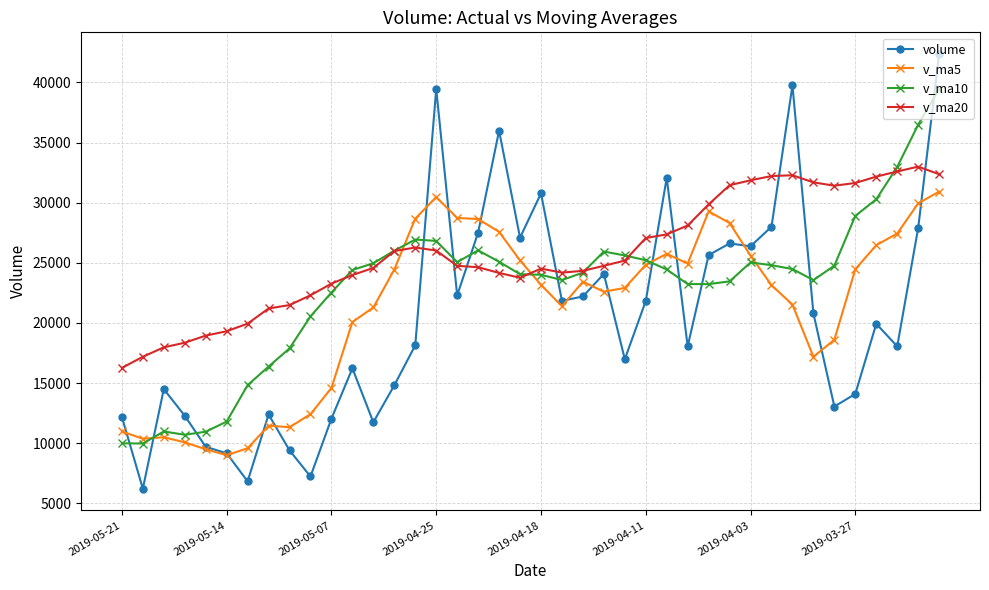

What is the difference between the maximum and minimum values in the v_ma20 series?

16741.0